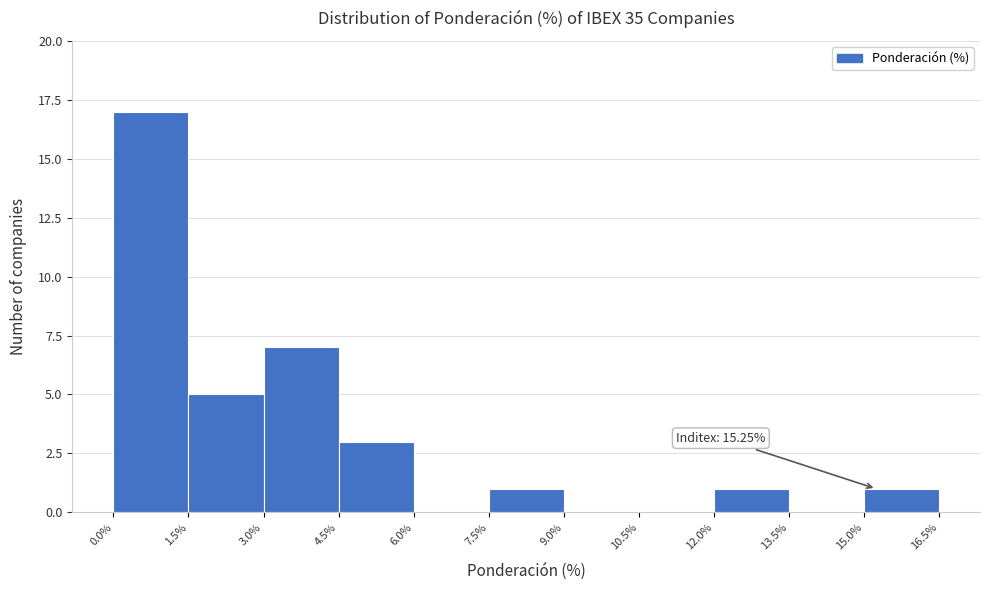

Over which range of the x-axis is the bar tallest?

0.0% to 1.5%